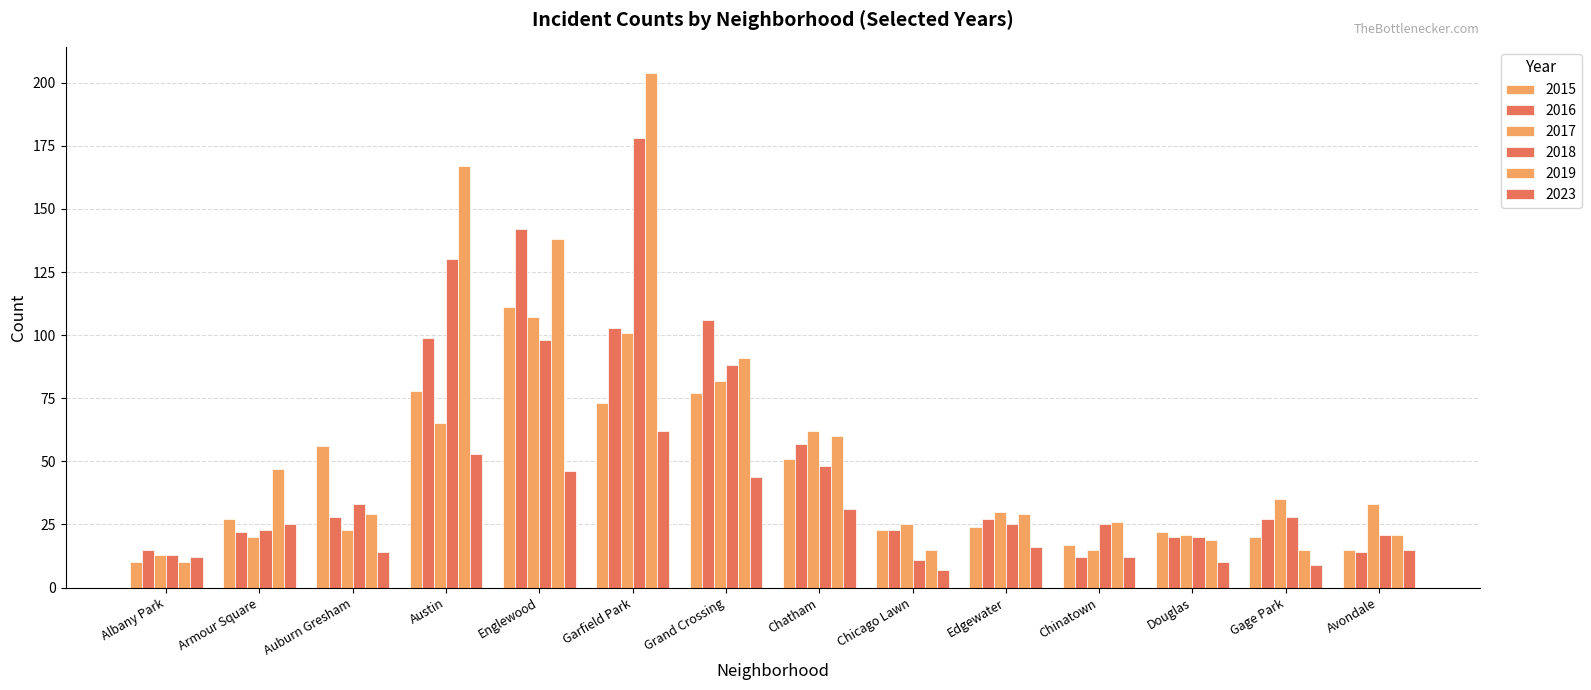

Is the value of 2016 at Garfield Park greater than the value of 2023 at Austin?

Yes